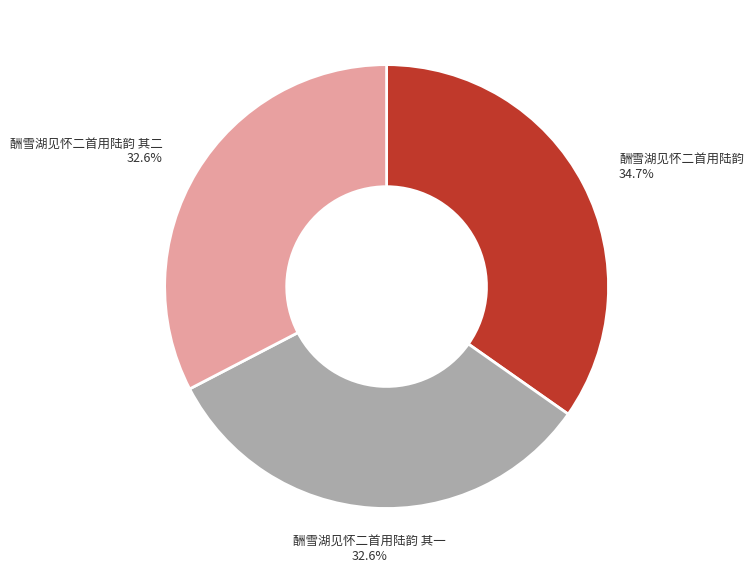

How many segments does this pie chart have?

3